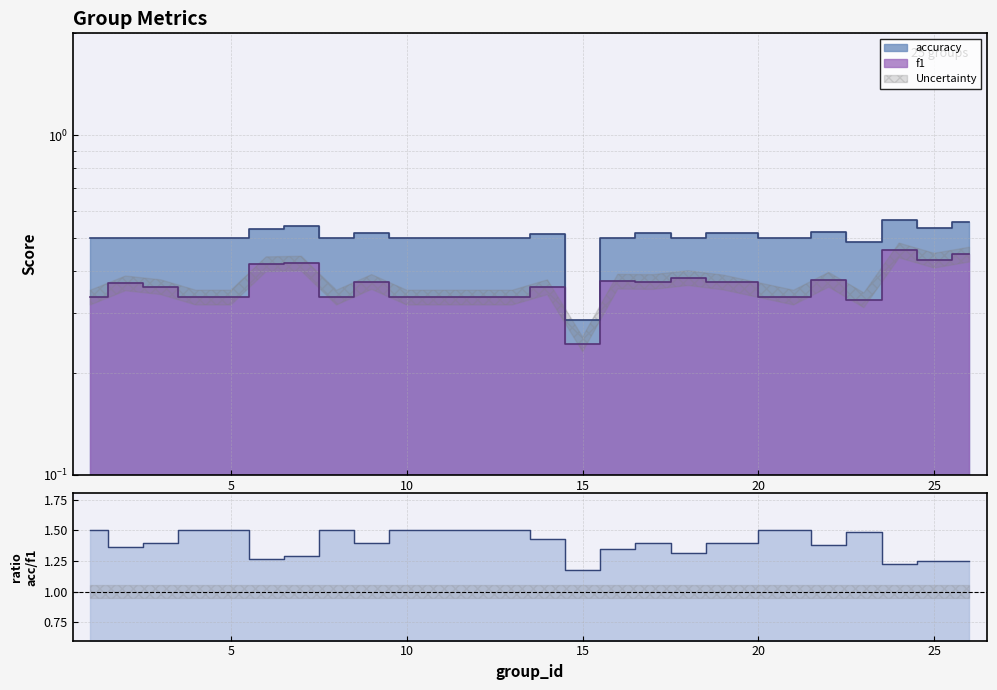

Is it true that f1 equals 0.4 at 17?

True